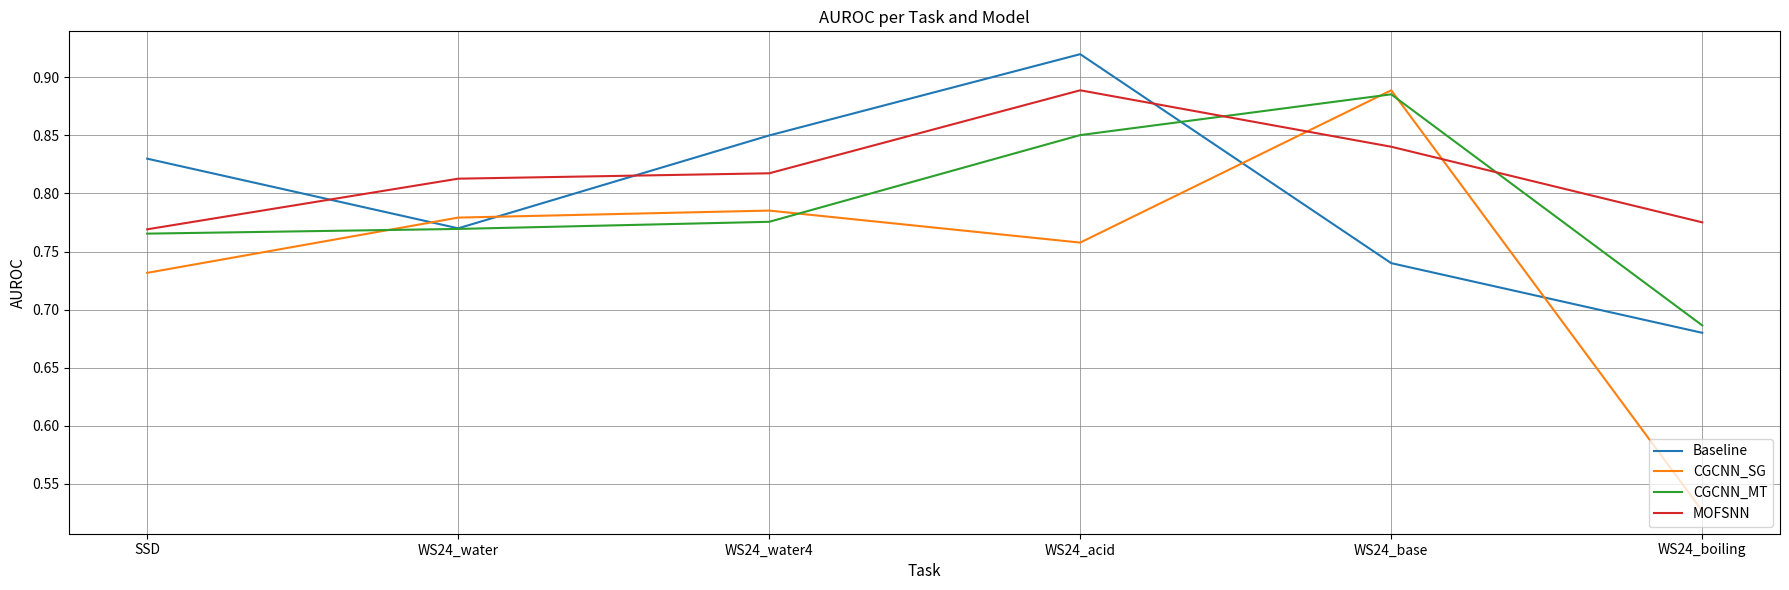

Does the chart display data point markers on the line(s)?

No